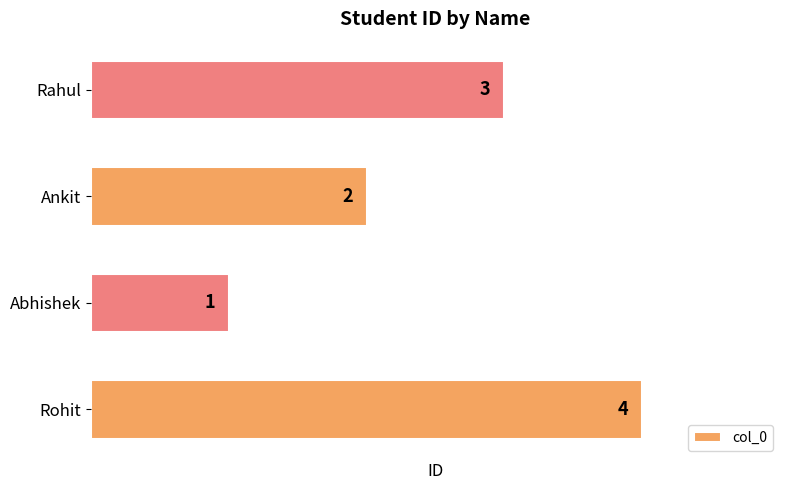

What is the difference between the second highest and second lowest values?

1